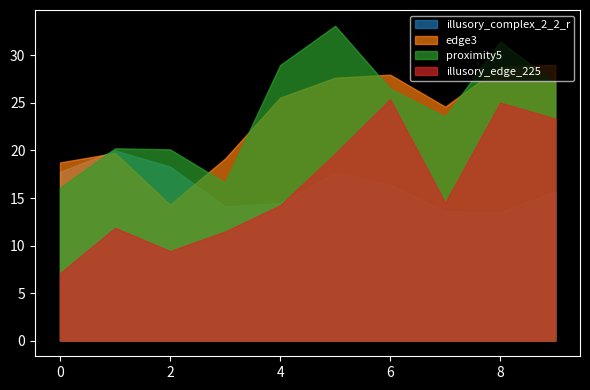

The illusory_complex_2_2_r series shows 13.6 at 7. True or false?

True